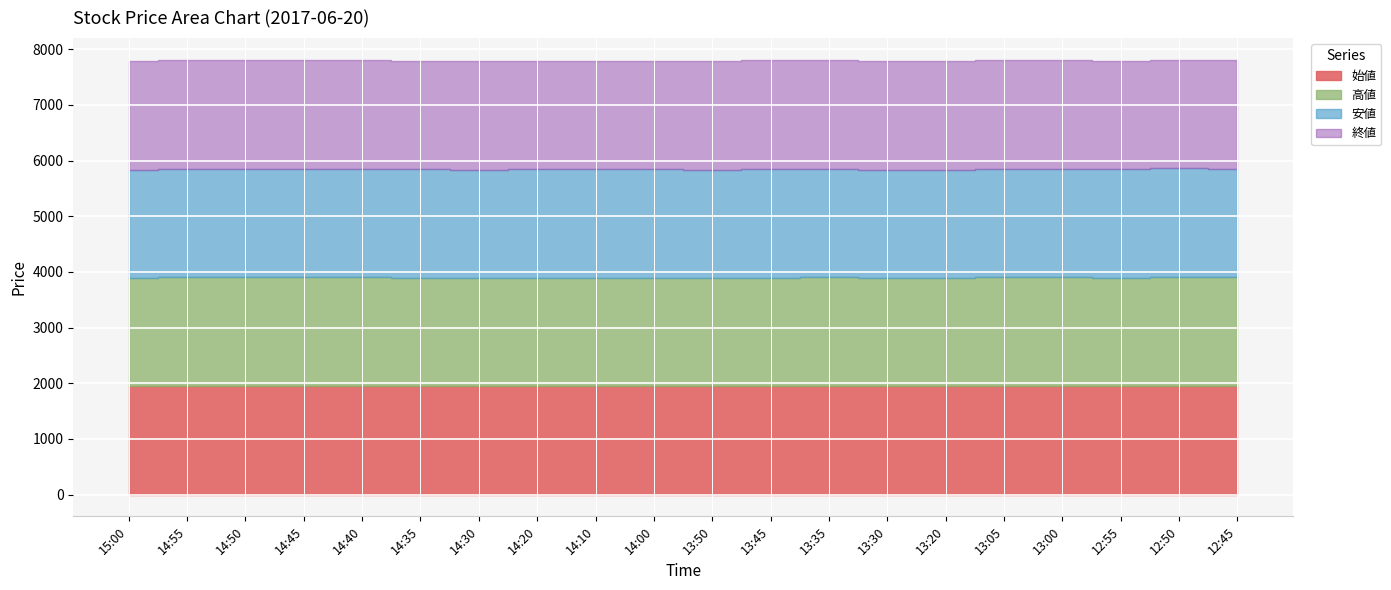

What is the minimum value for 高値?

1945